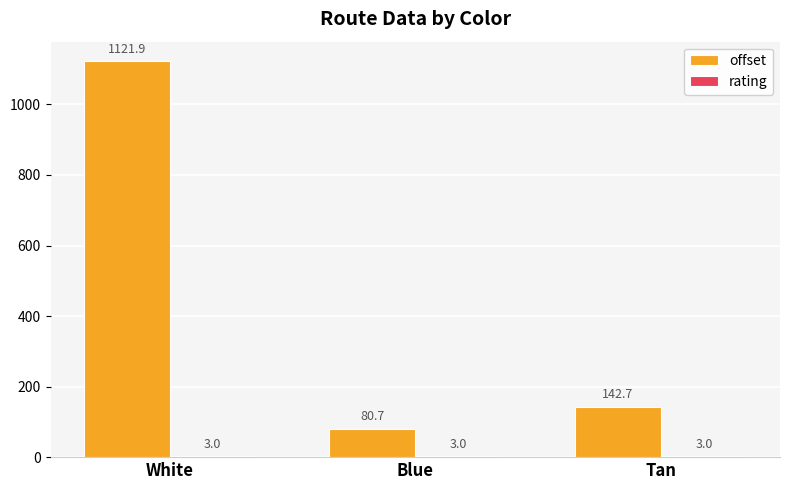

True or false: offset has a value of 80.7 at Blue.

True